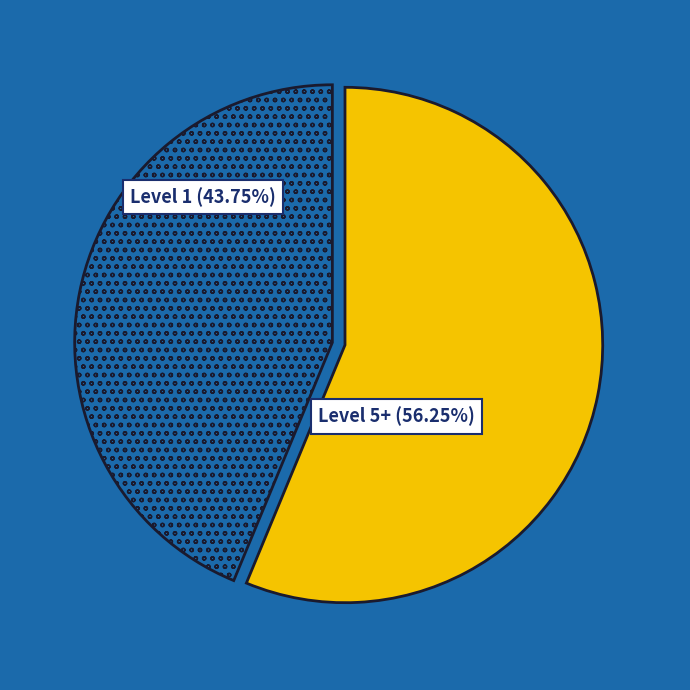

Is there any slice that represents more than half of the pie?

Yes